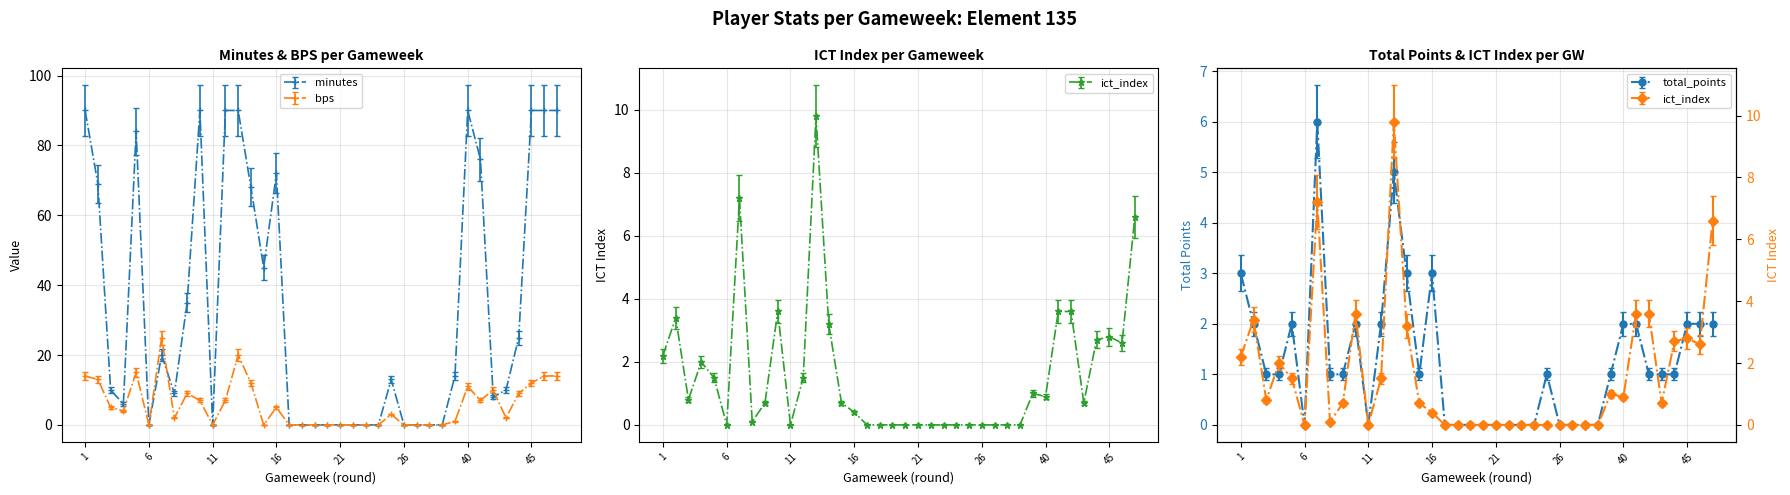

True or false: bps and minutes cross at least once.

True